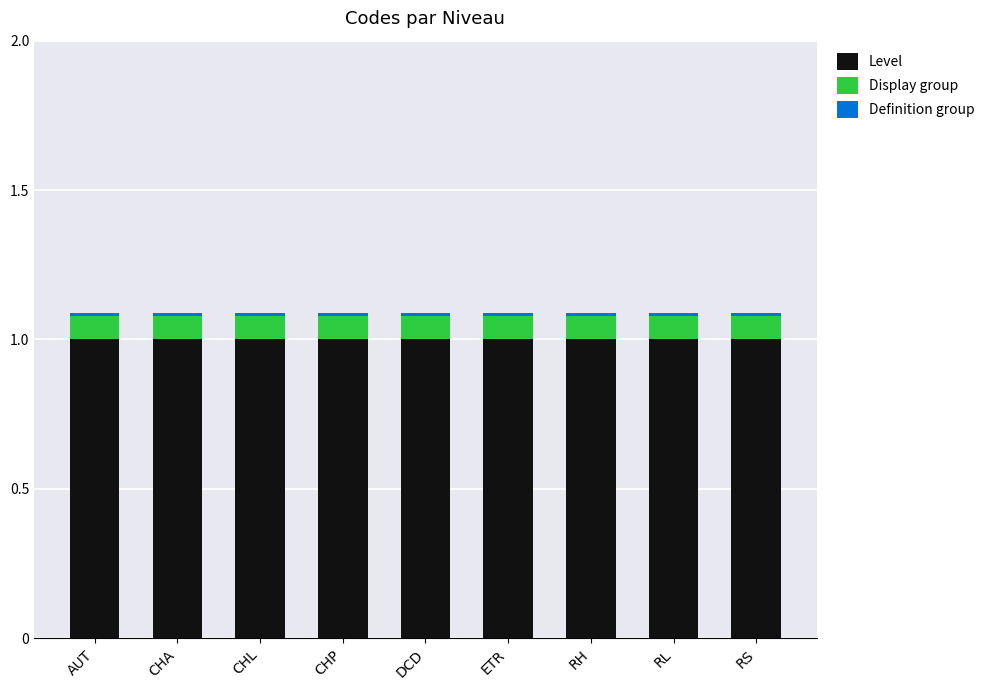

What is the maximum value for Level?

1.0